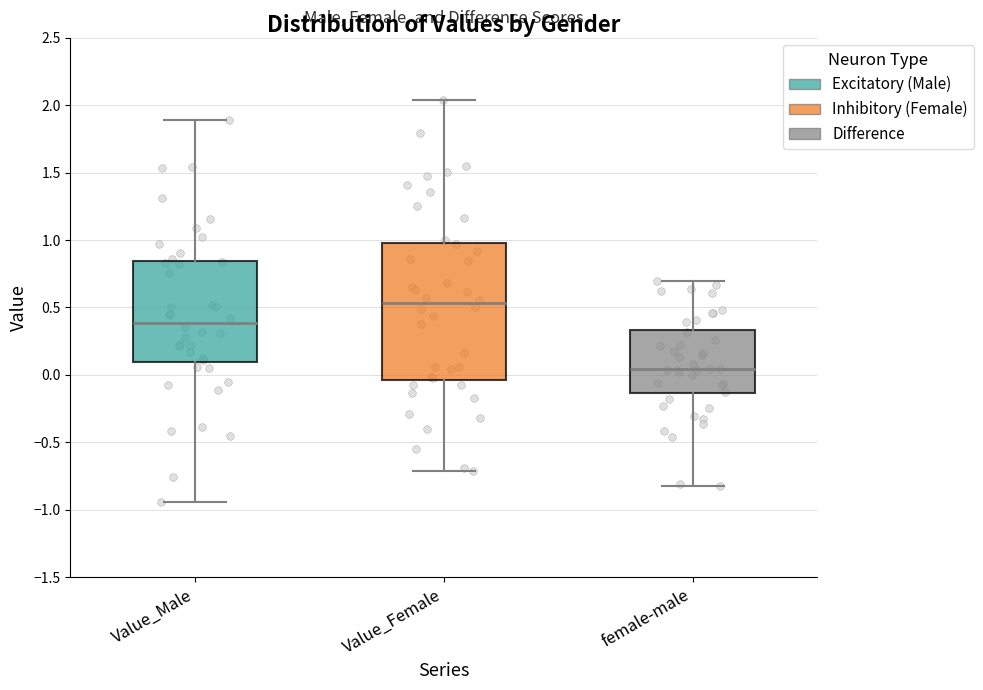

Reading left to right, transcribe this box plot: for each box, give where its median line is, the range the box spans, and where its two whiskers end, as read against the y-axis. The values are not printed on the chart, so give them approximately, as read against the axis.

Value_Male: median 0.40, box 0.10 to 0.85, whiskers -0.95 to 1.90
Value_Female: median 0.55, box -0.05 to 1.00, whiskers -0.70 to 2.05
female-male: median 0.05, box -0.15 to 0.35, whiskers -0.85 to 0.70